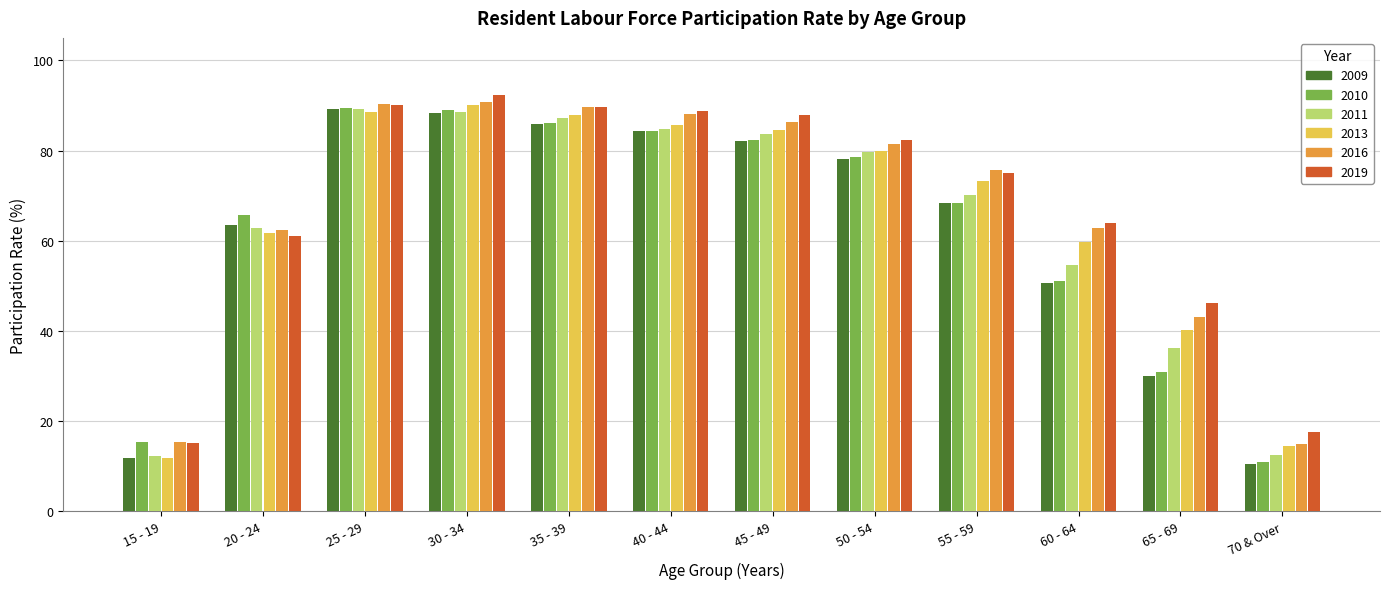

Is it true that 2009 equals 29.9 at 65 - 69?

True